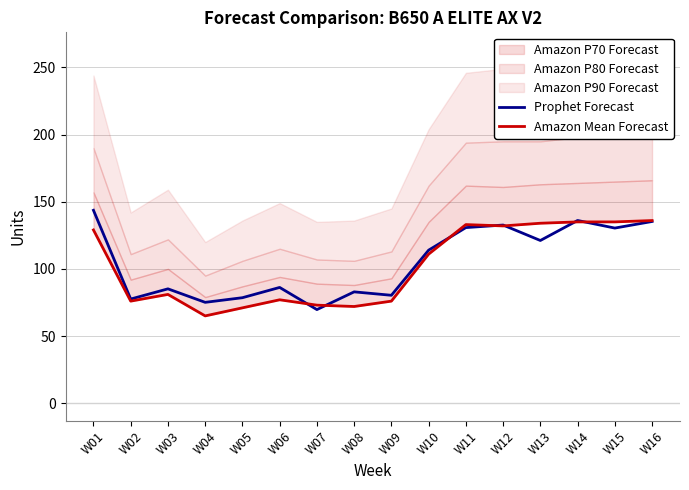

Reading left to right, what are all the values shown in this chart?

Prophet Forecast: W01=143.7	W02=77.5	W03=85.2	W04=75.1	W05=78.5	W06=86.2	W07=69.7	W08=82.9	W09=80.3	W10=114.0	W11=130.8	W12=132.7	W13=121.2	W14=136.1	W15=130.4	W16=135.3
Amazon Mean Forecast: W01=129.0	W02=76.0	W03=81.0	W04=65.0	W05=71.0	W06=77.0	W07=73.0	W08=72.0	W09=76.0	W10=111.0	W11=133.0	W12=132.0	W13=134.0	W14=135.0	W15=135.0	W16=136.0